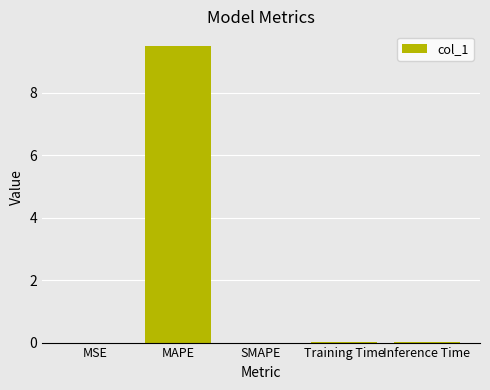

What is the sum of all values?

9.5